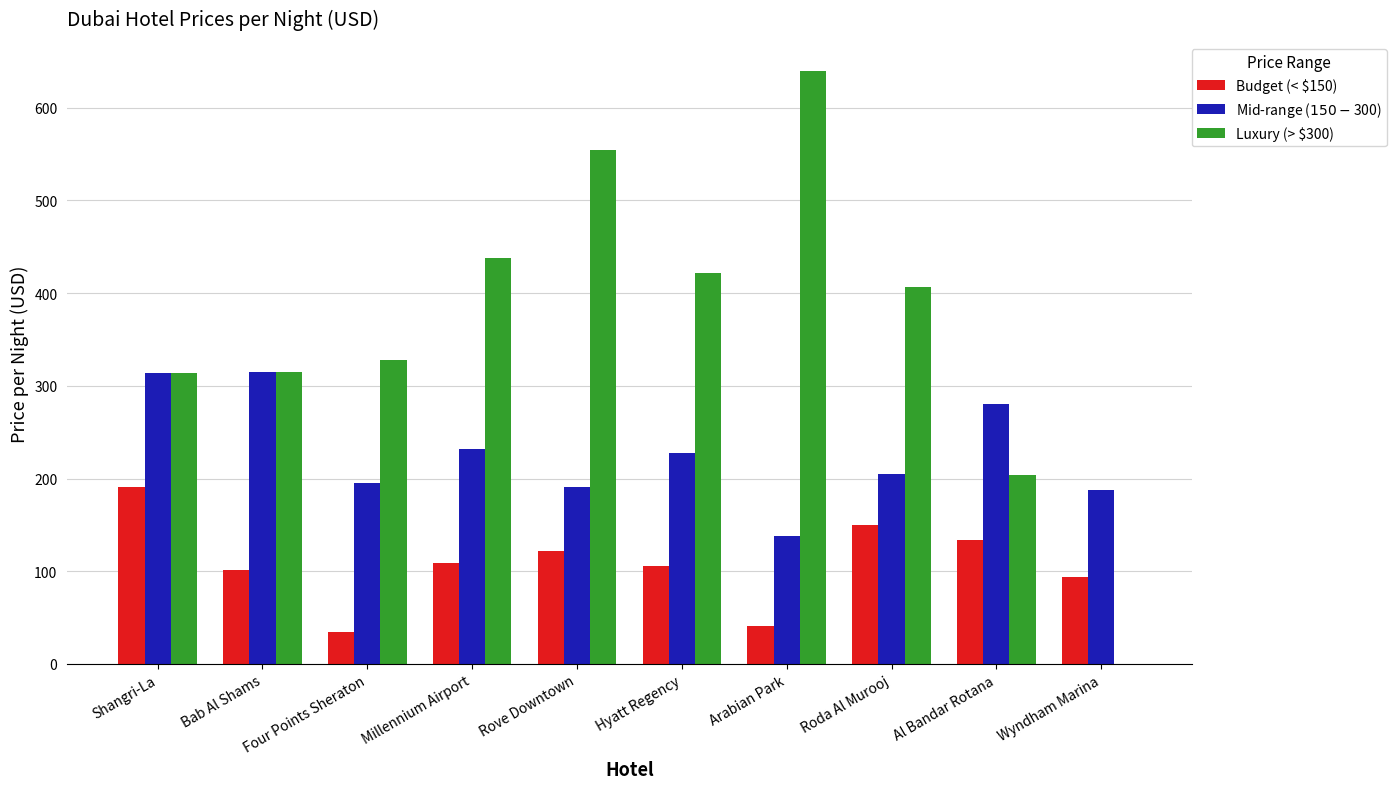

What is the sum of all Luxury (> $300) values?

3621